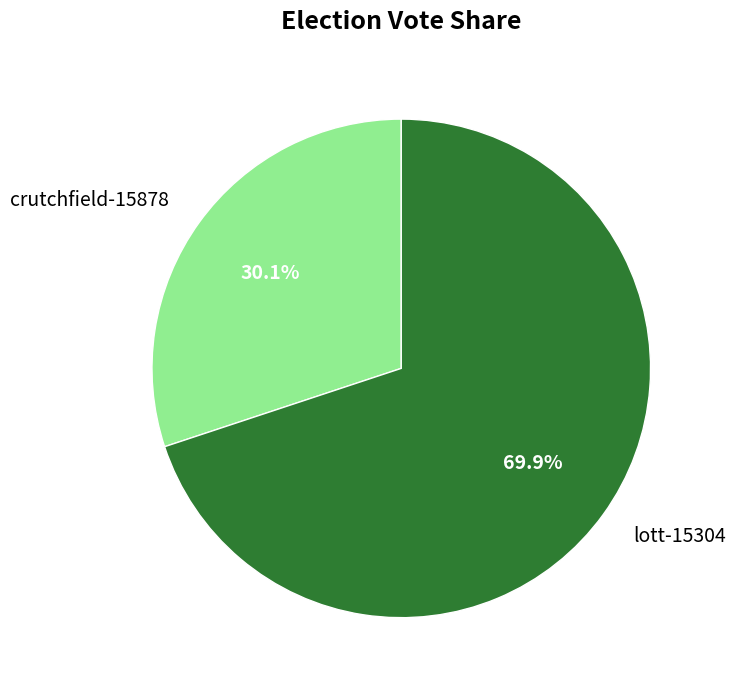

Which category has the biggest portion of the pie?

lott-15304